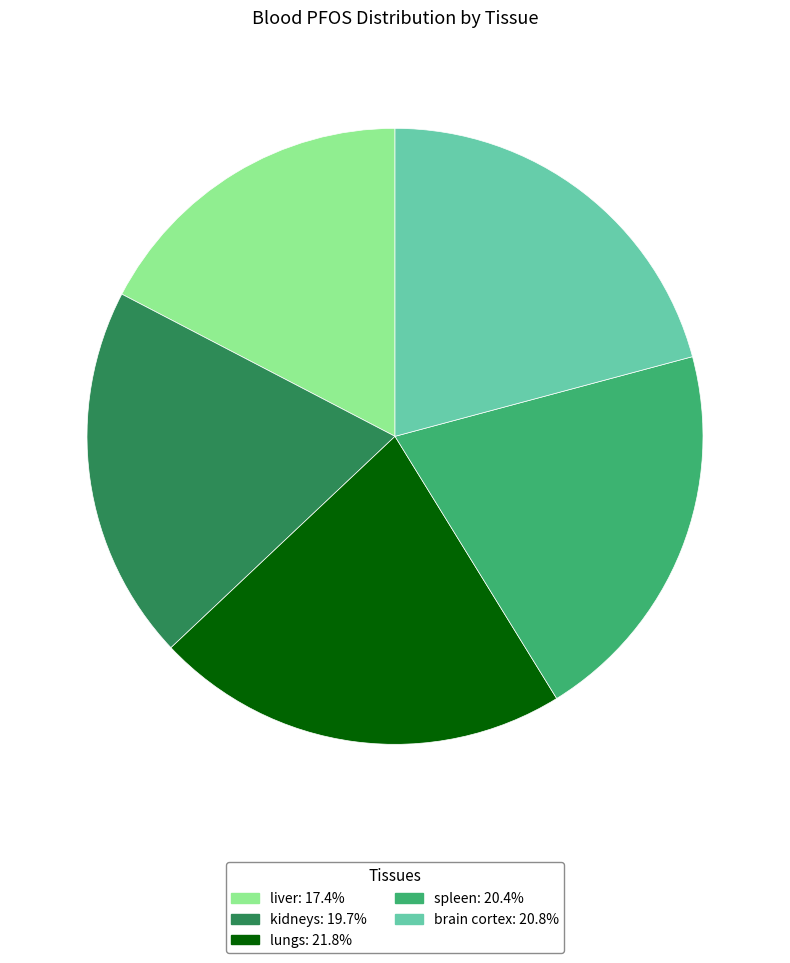

How many slices are in this pie chart?

5